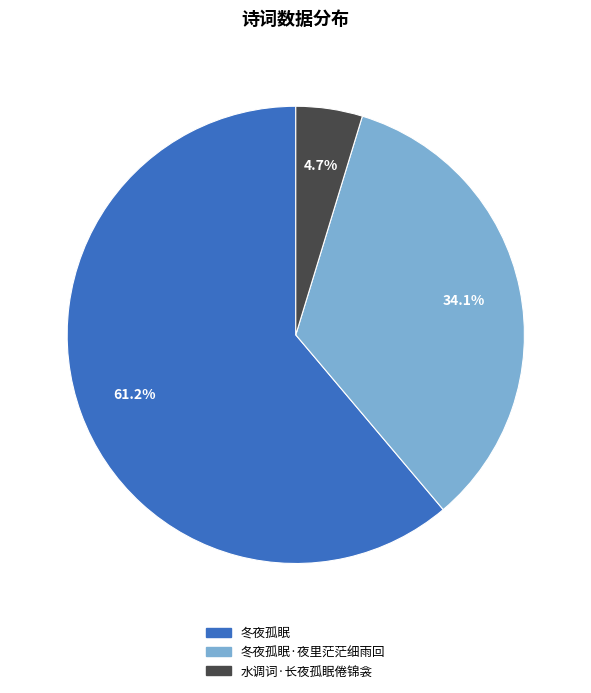

How many slices are in this pie chart?

3